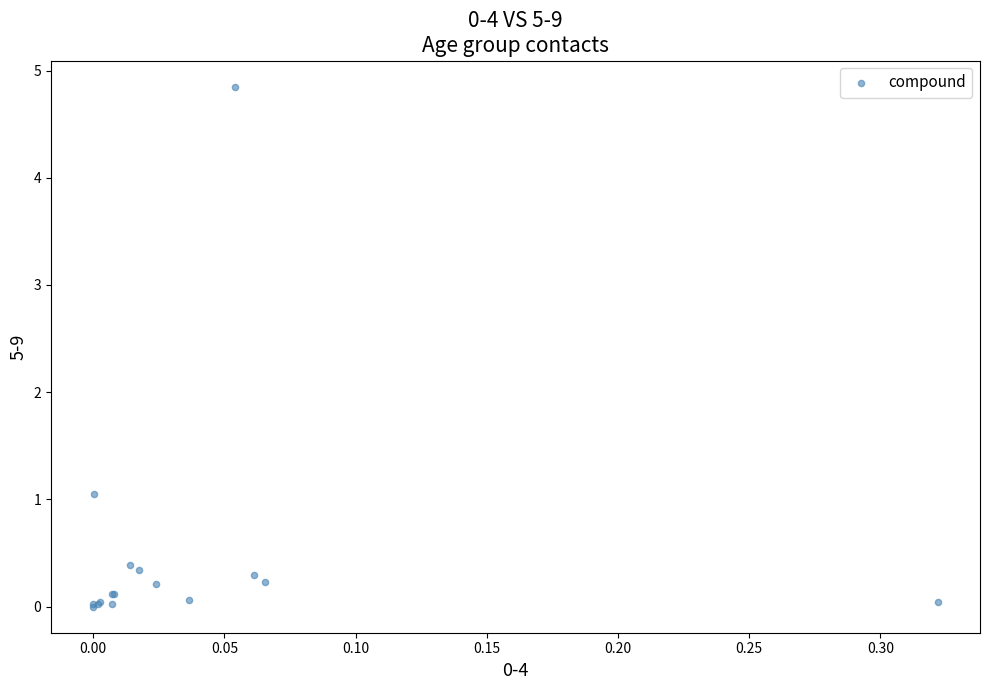

What Y value in the scatter plot is closest to 2?

1.0